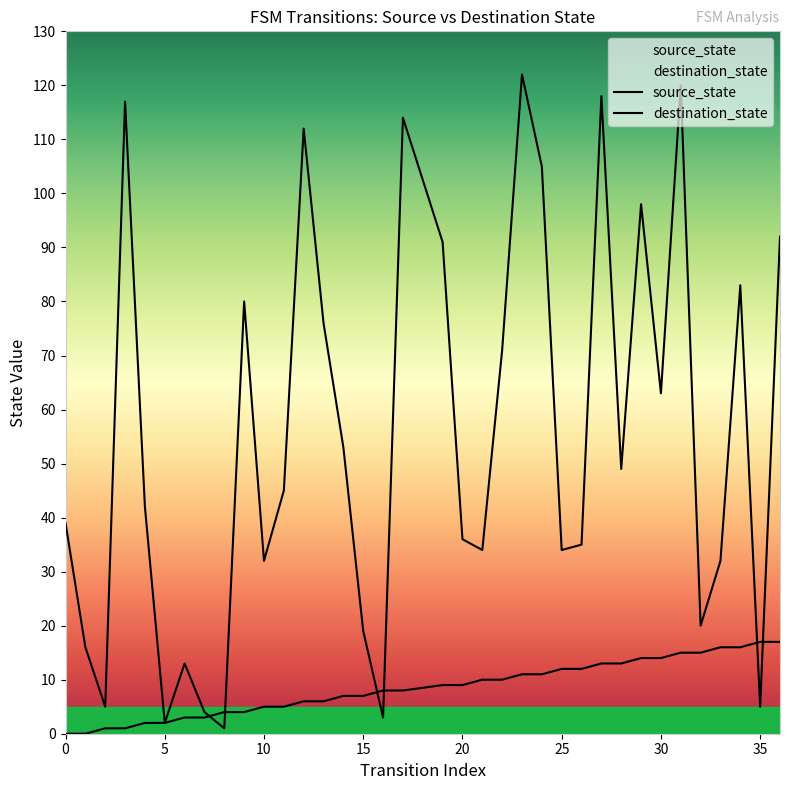

What is the difference between the second highest and minimum values in the destination_state series?

119